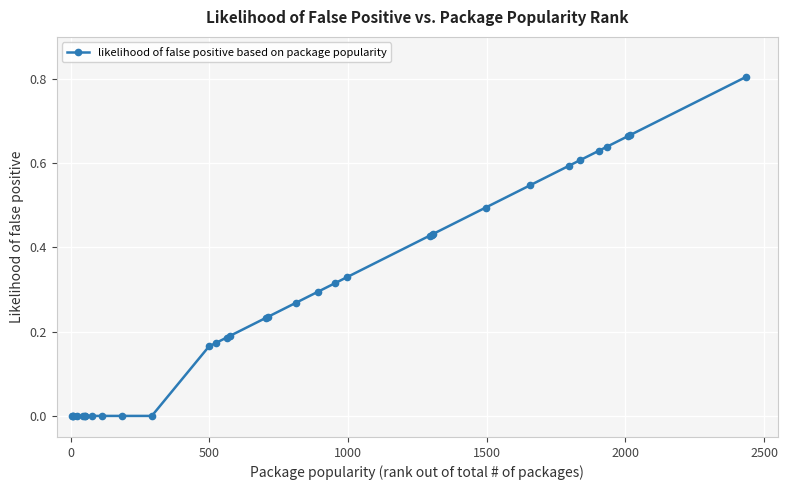

What is the sum of all values?

9.3